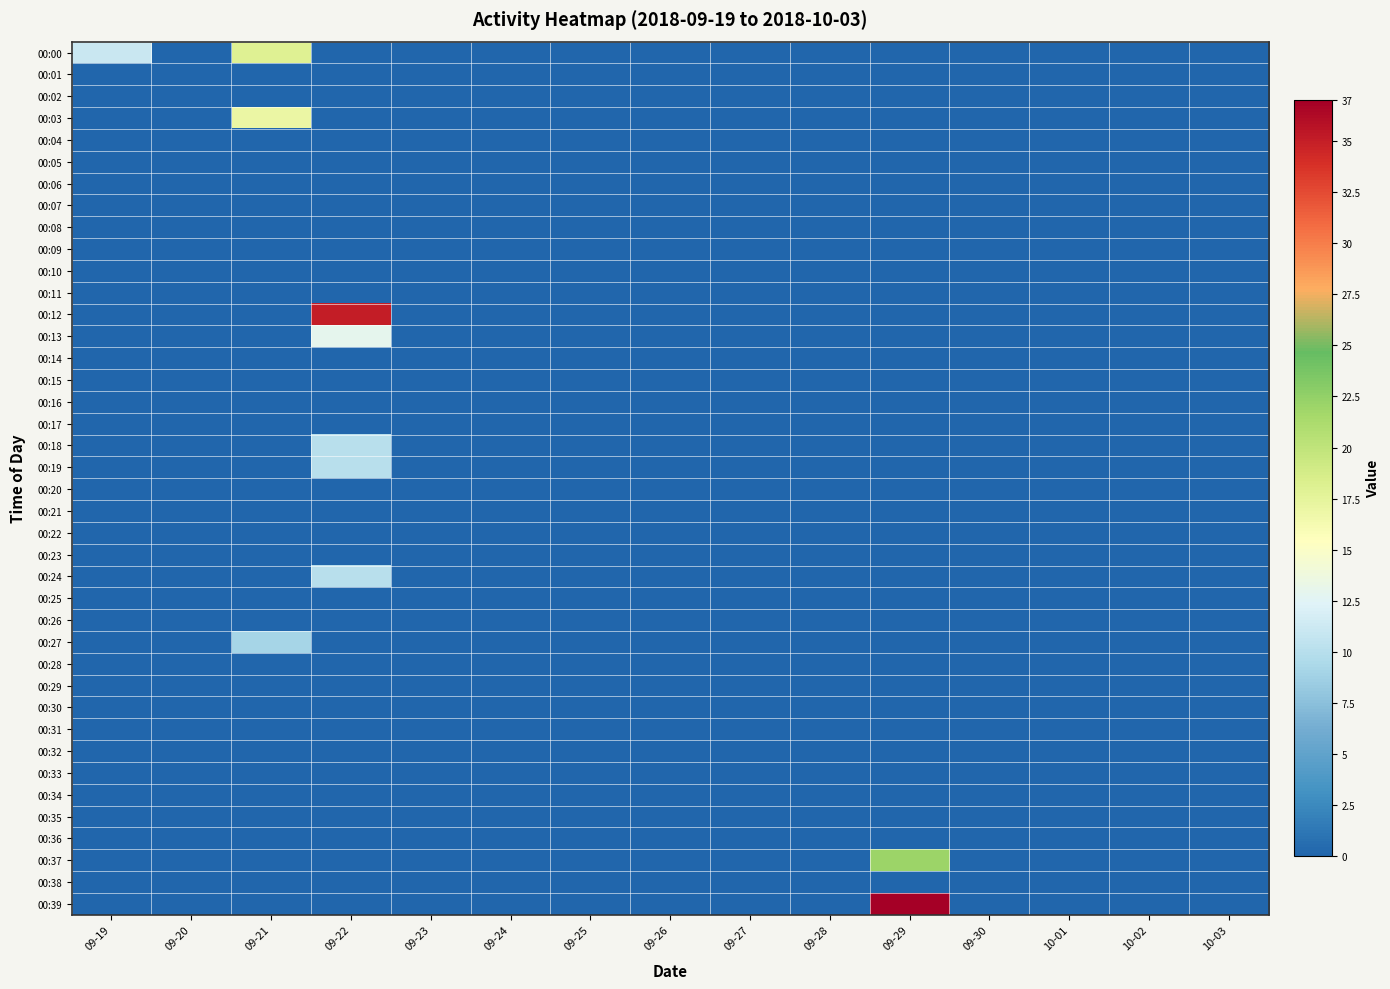

What is the spread (max minus min) of values at 09-21?

18